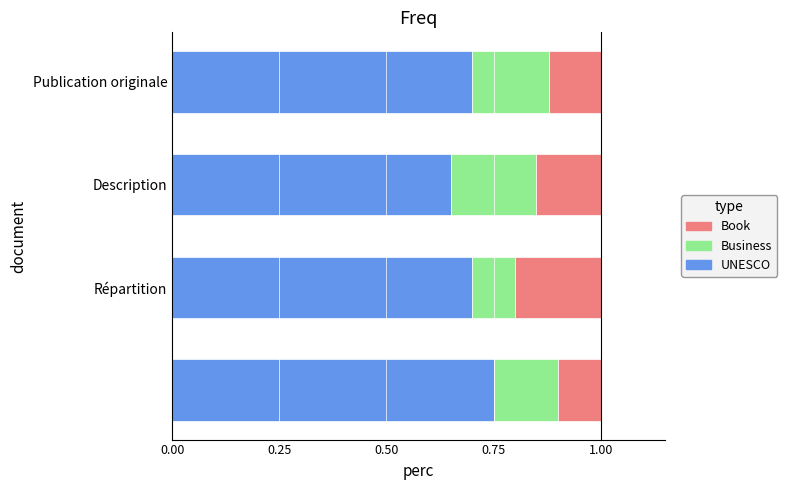

Count the UNESCO values in the range 0 to 1.

4